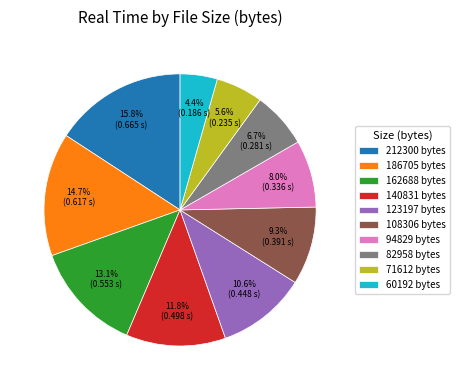

Is there any slice that represents more than half of the pie?

No